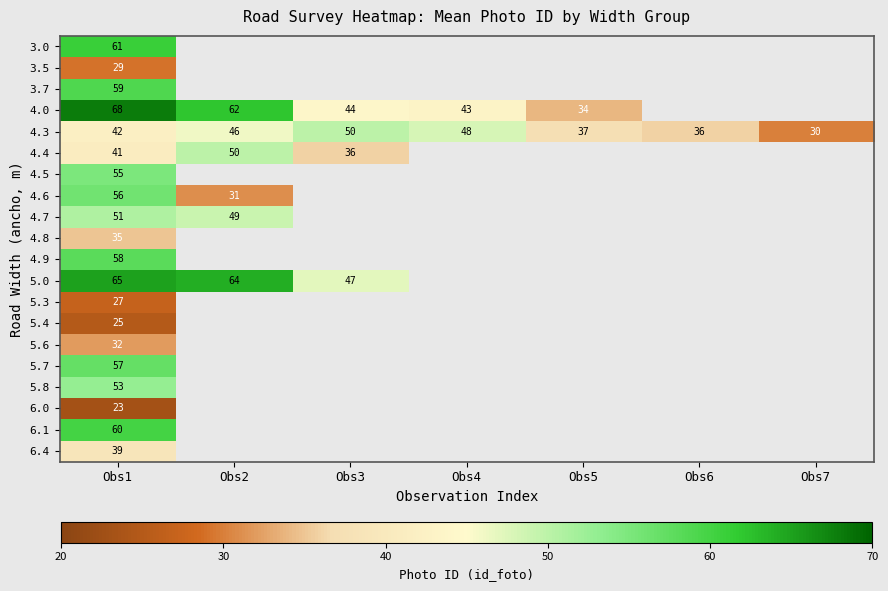

How many series are shown in this chart?

20